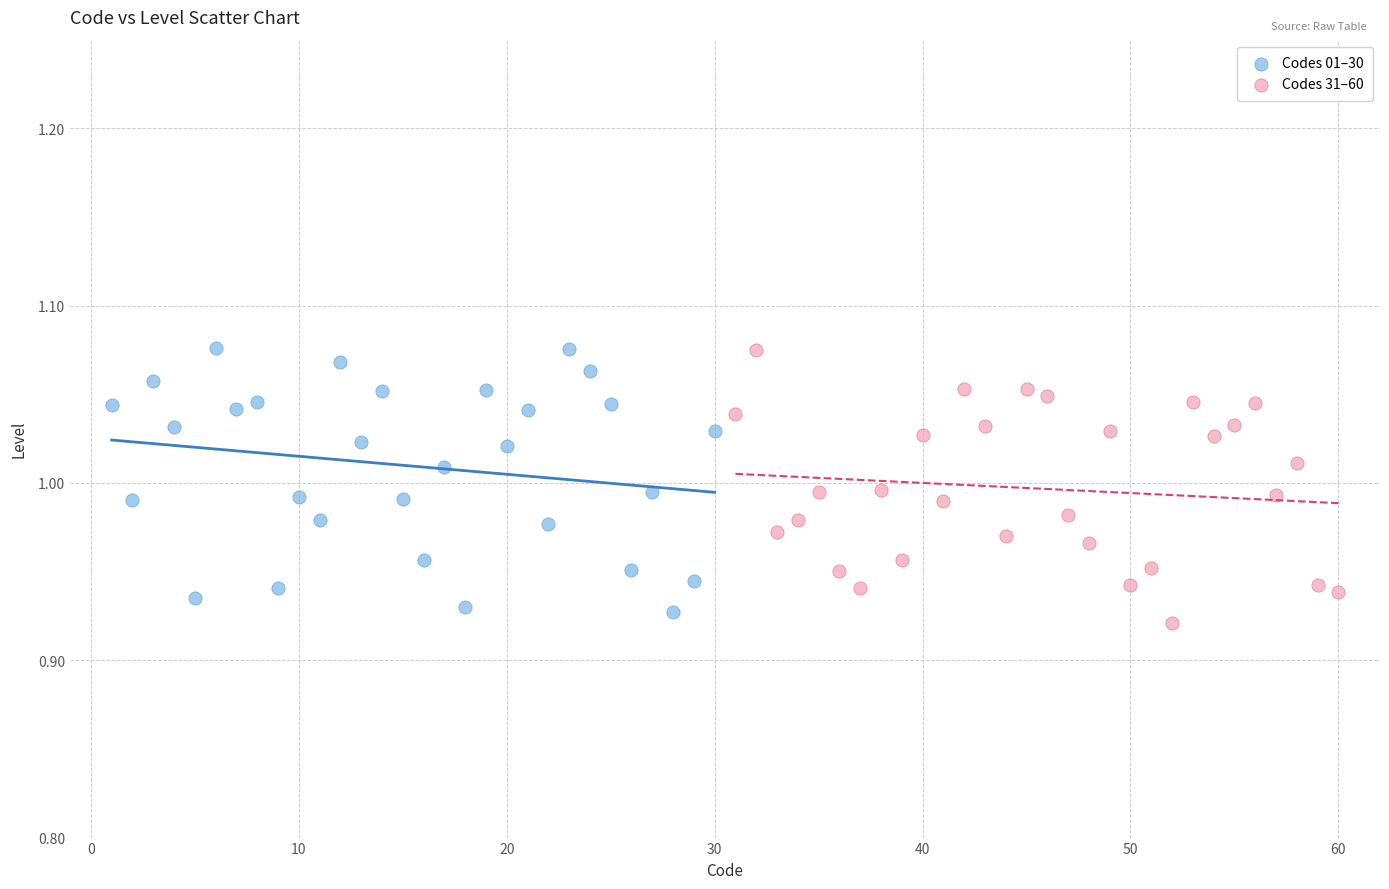

Which series contains the lowest Y value?

Codes 31–60